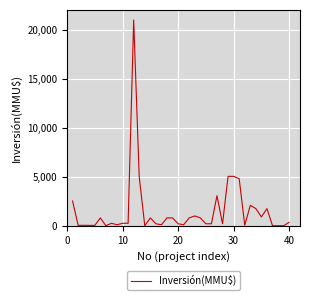

What is the difference between the maximum and minimum values?

21000